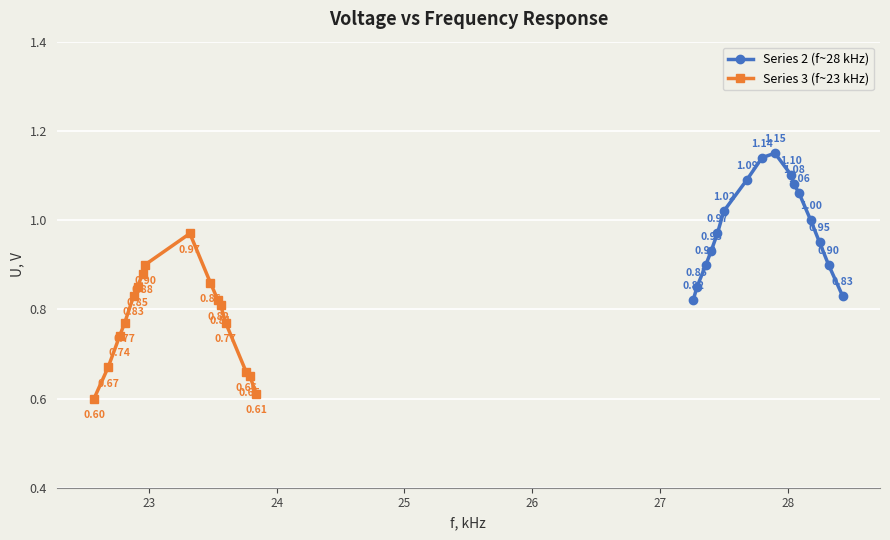

List the series in order of their overall mean, lowest first.

Series 3 (f~23 kHz), Series 2 (f~28 kHz)